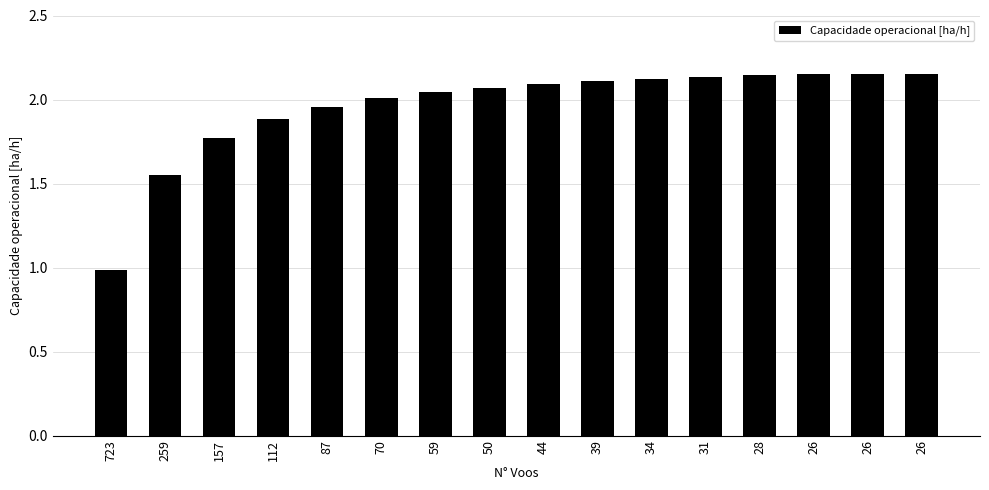

What is the value of the 5th bar from the left?

2.0